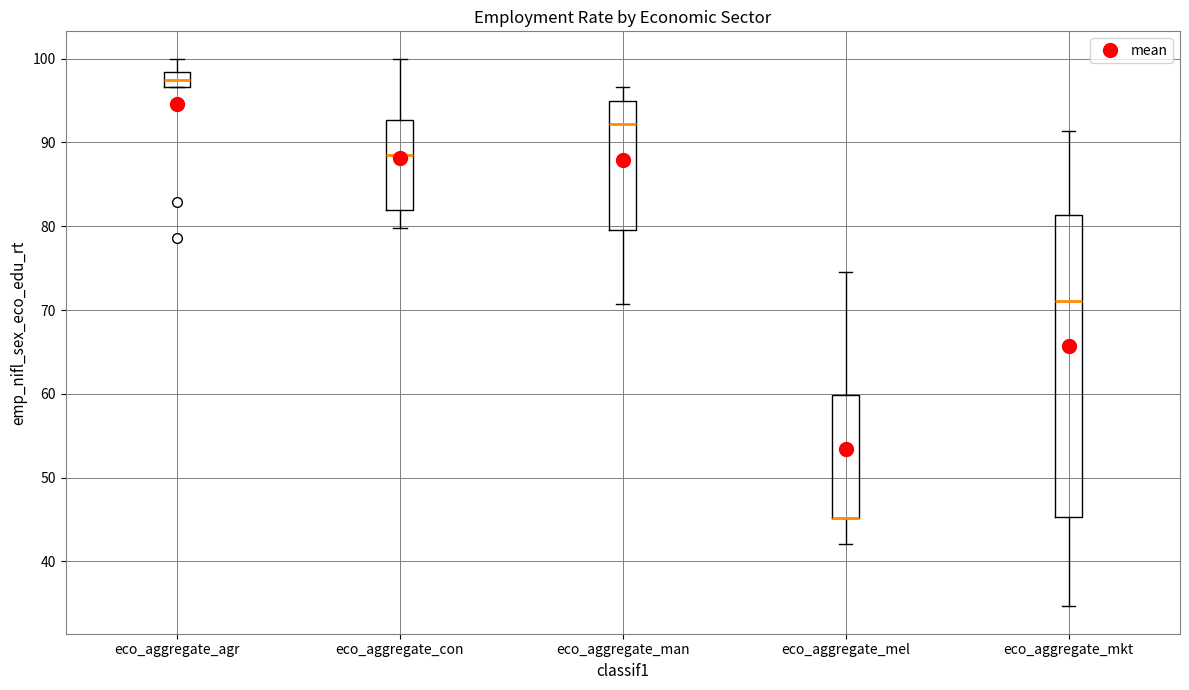

Reading left to right, read every box against the y-axis: the position of its median line, the range the box covers, and the ends of its whiskers. The values are not printed on the chart, so give them approximately, as read against the axis.

eco_aggregate_agr: median 97 (inside the box), box 97 to 98, whiskers 97 to 100
eco_aggregate_con: median 89, box 82 to 93, whiskers 80 to 100
eco_aggregate_man: median 92, box 80 to 95, whiskers 71 to 97
eco_aggregate_mel: median 45 (drawn on the box's lower edge), box 45 to 60, whiskers 42 to 74
eco_aggregate_mkt: median 71, box 45 to 81, whiskers 35 to 91